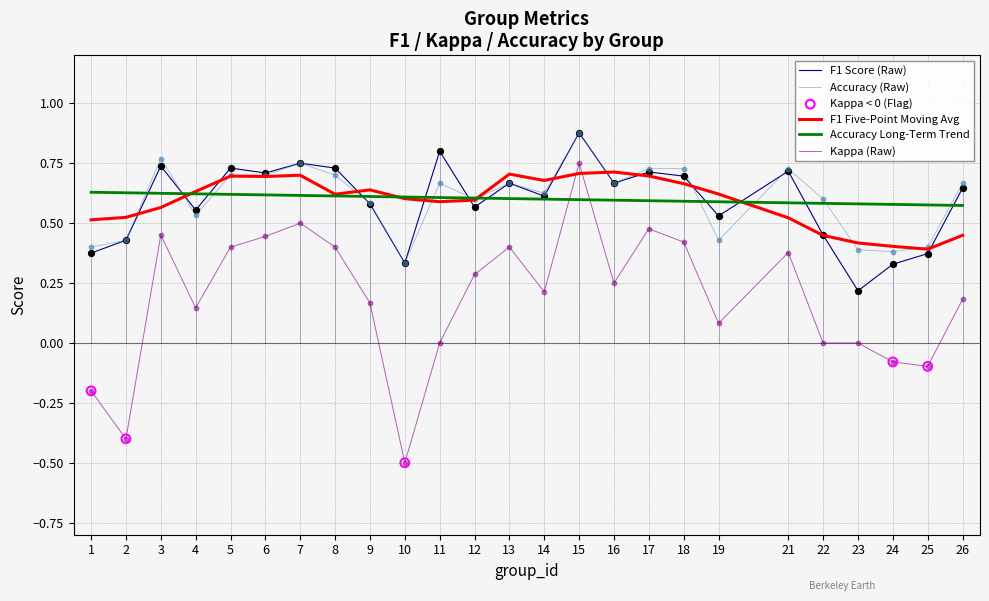

Is the value of F1 Score (Raw) at 5 greater than the value of F1 Five-Point Moving Avg at 12?

Yes